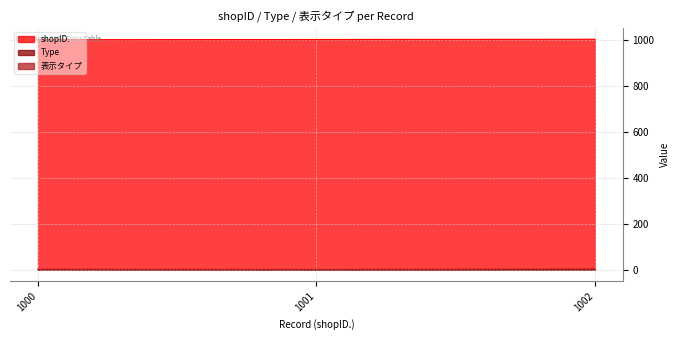

How many values in the shopID. series exceed 1001?

1